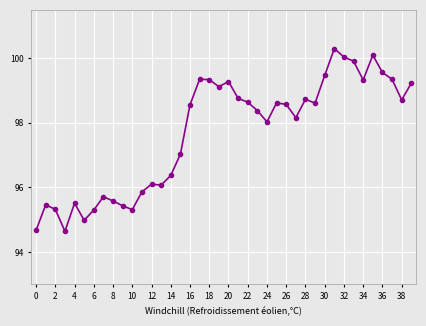

What is the difference between the second highest and minimum values?

5.5